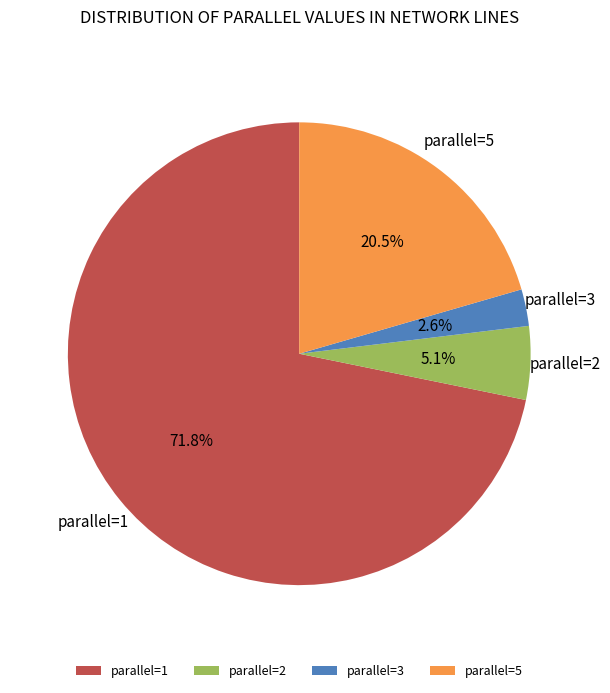

What is the total percentage of parallel=1 and parallel=2?

76.9%